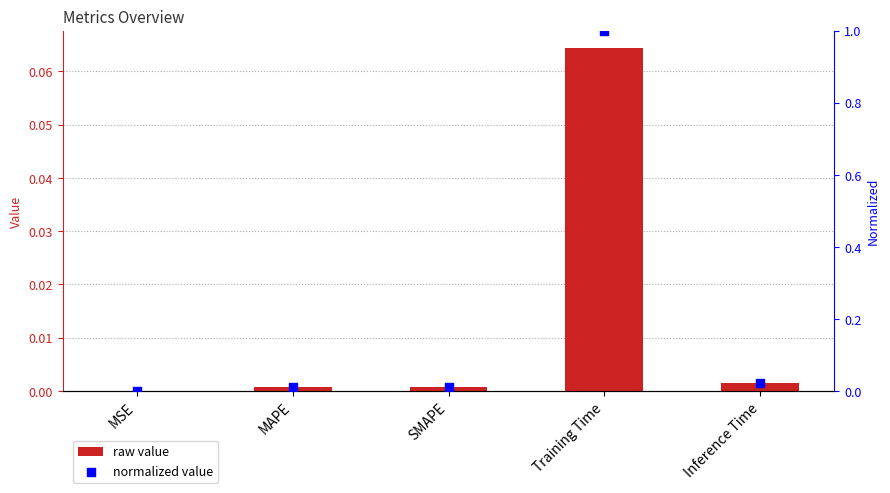

Which series has the largest Y range (max minus min)?

normalized col_1